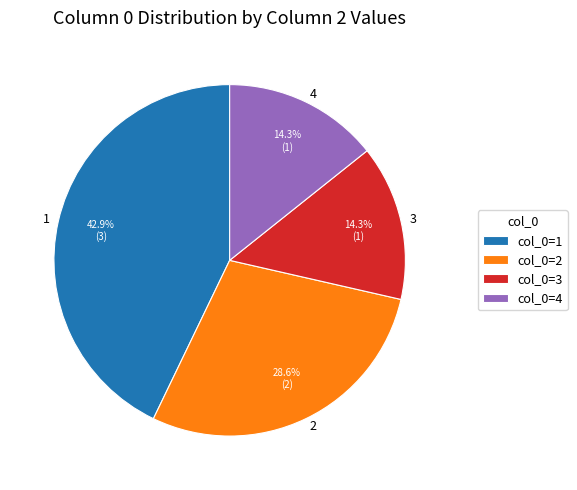

Count the number of slices in the pie.

4